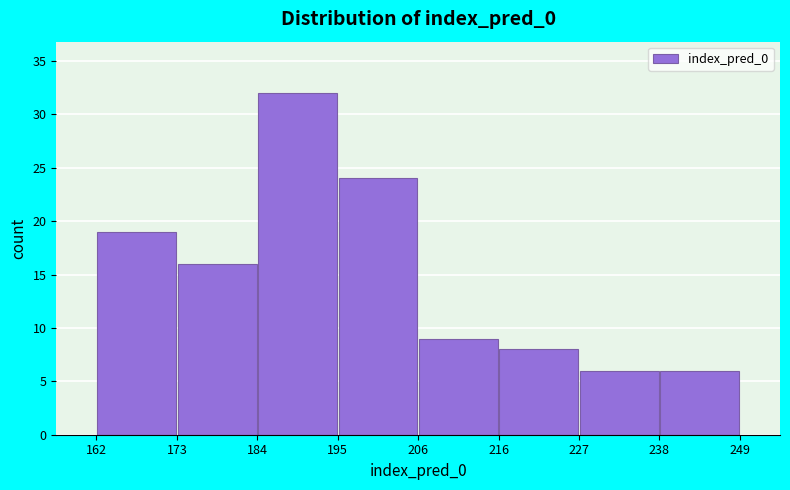

Reading left to right, list every bar in this chart as the range it spans on the x-axis followed by its height. The values are not printed on the chart, so give them approximately, as read against the axis.

162 to 173: 19
173 to 184: 16
184 to 195: 32
195 to 206: 24
206 to 216: 9
216 to 227: 8
227 to 238: 6
238 to 249: 6